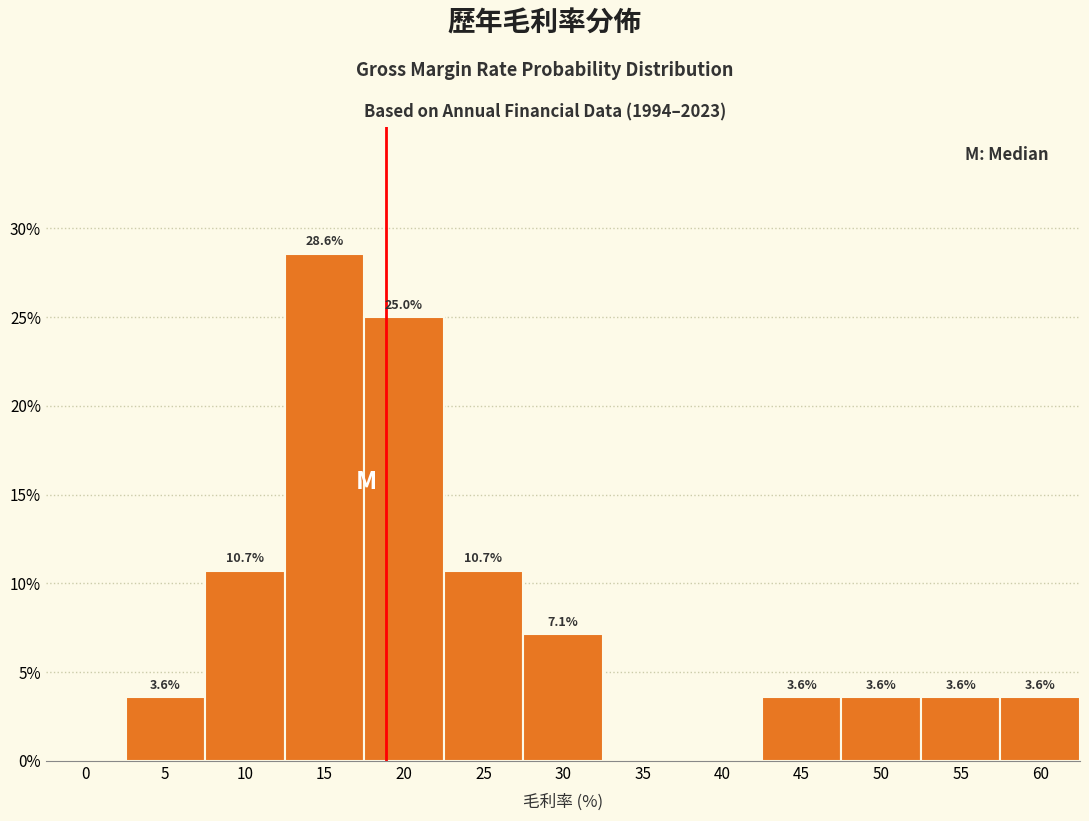

Reading left to right, list all the values displayed in this chart.

0=0.0	5=3.6	10=10.7	15=28.6	20=25.0	25=10.7	30=7.1	35=0.0	40=0.0	45=3.6	50=3.6	55=3.6	60=3.6